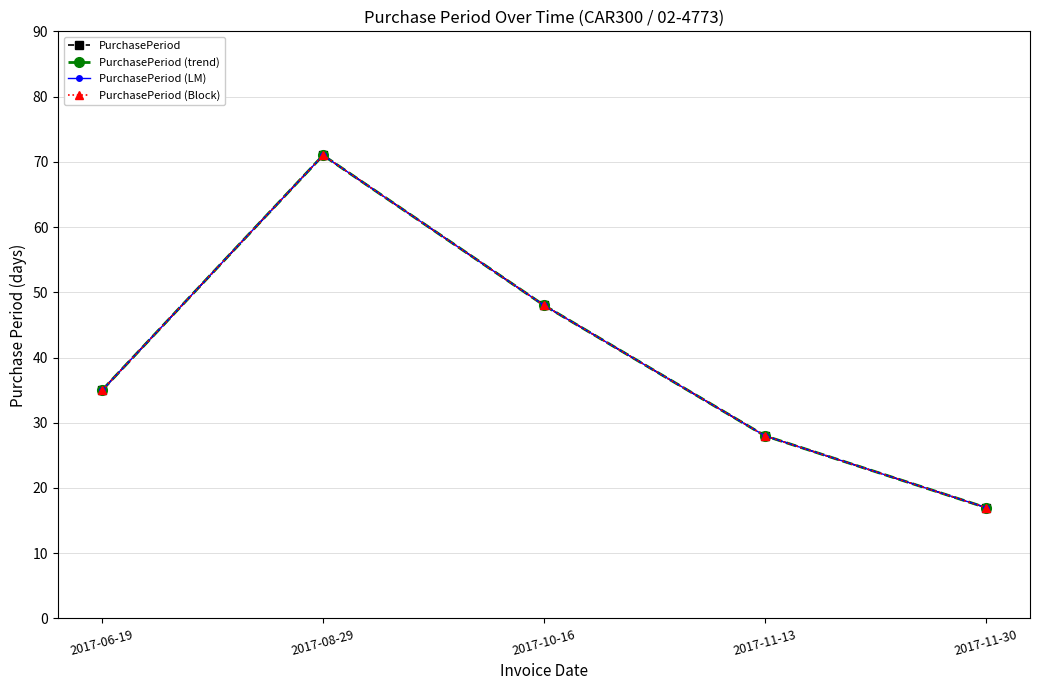

Does the chart display data point markers on the line(s)?

Yes